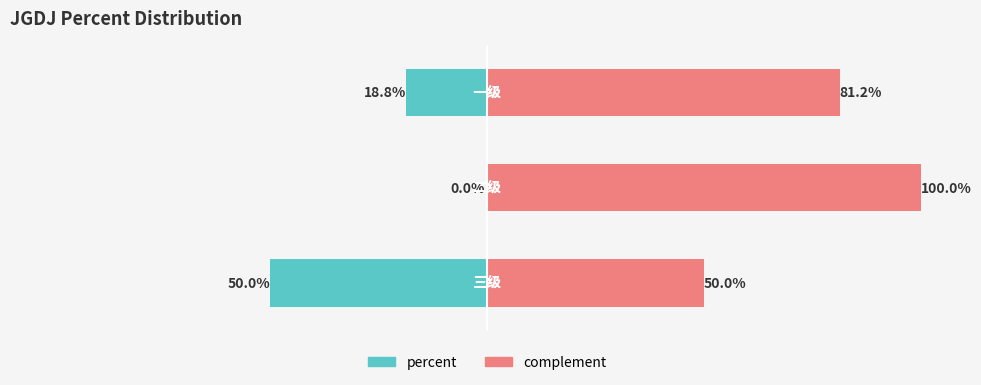

Is it true that complement equals 1.8 at 1?

False